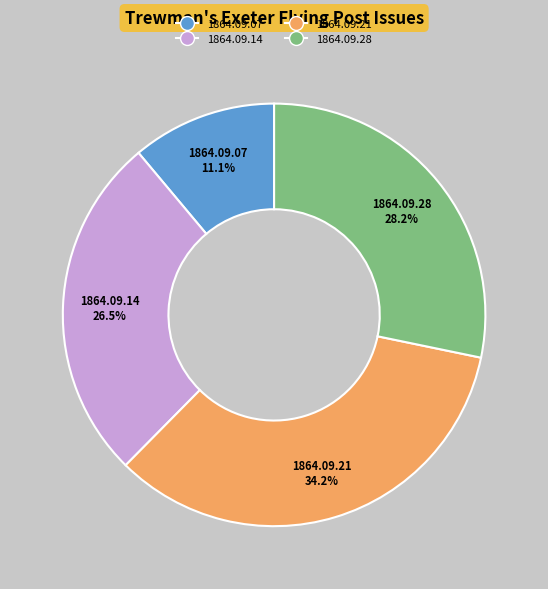

How much of the chart is everything except 1864.09.14?

73.5%